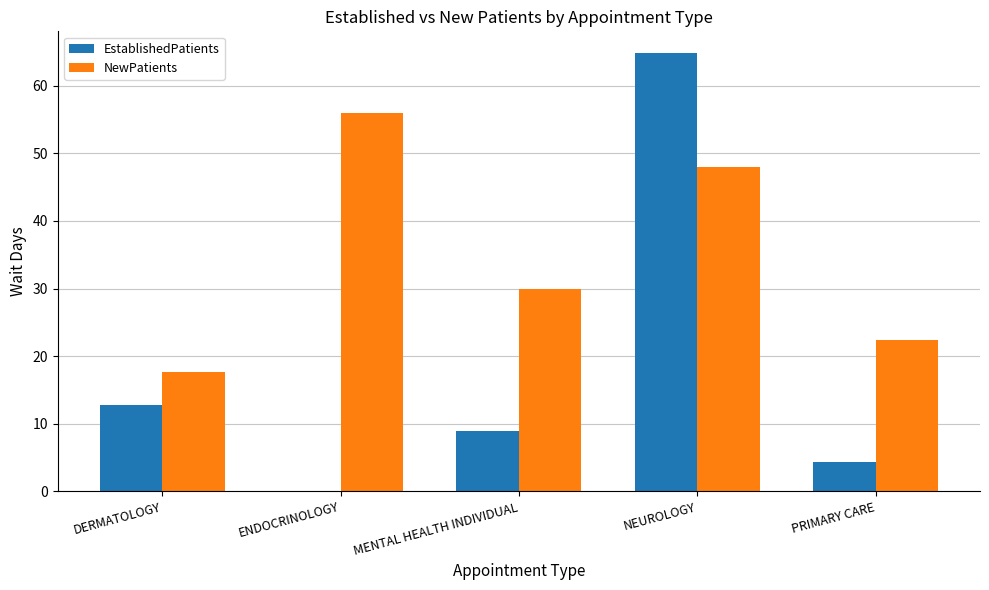

Between DERMATOLOGY and MENTAL HEALTH INDIVIDUAL, which series saw the biggest shift?

NewPatients